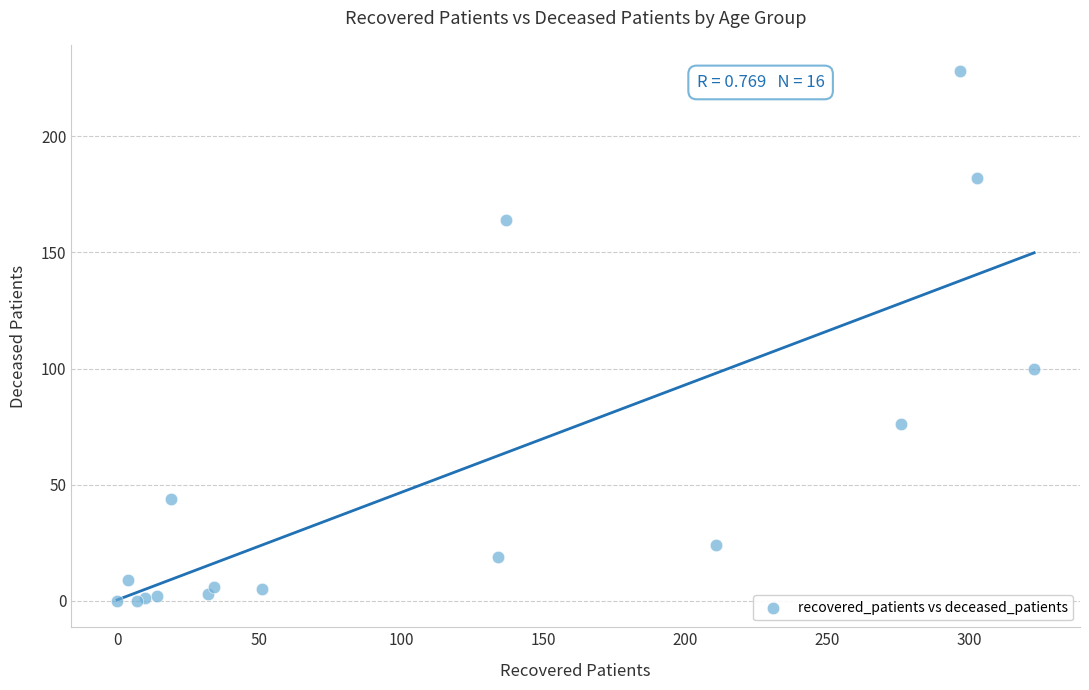

What Y value in the scatter plot is closest to 114?

100